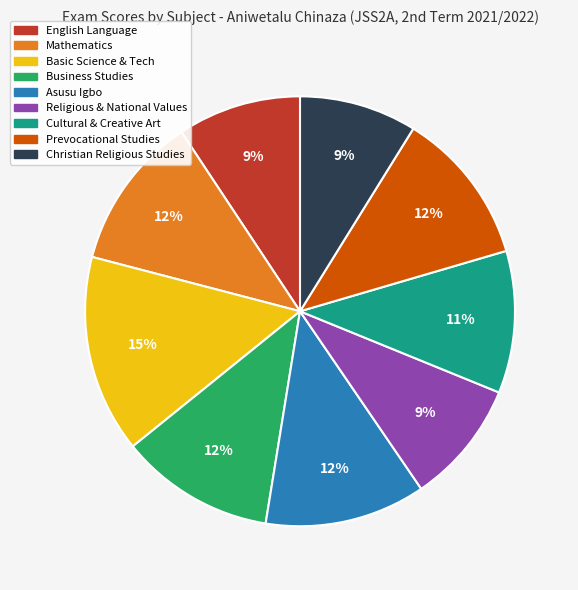

To the nearest percent, what percentage of the pie is Religious & National Values?

9%